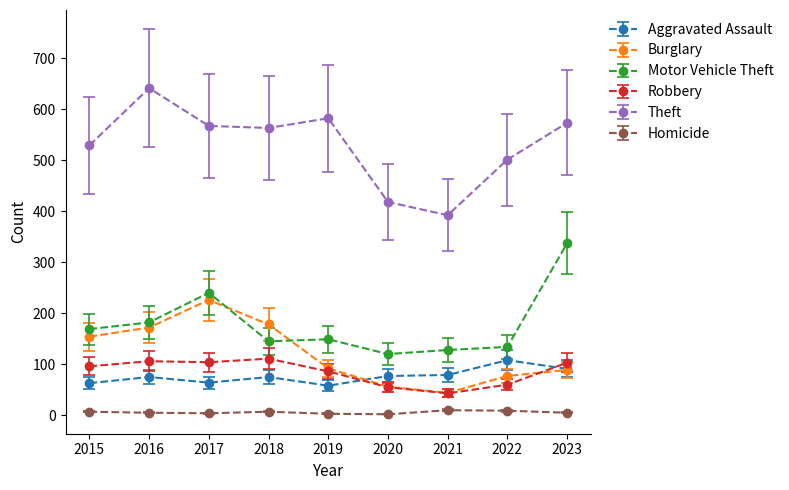

What is the total value across all series at 2023?

1198